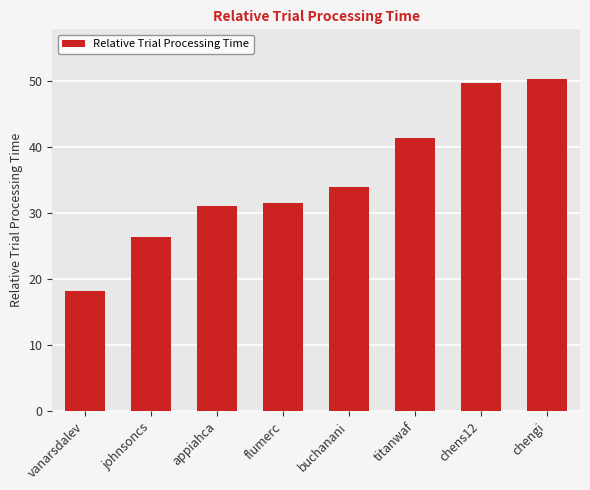

Which label corresponds to the largest value in the chart?

chengi